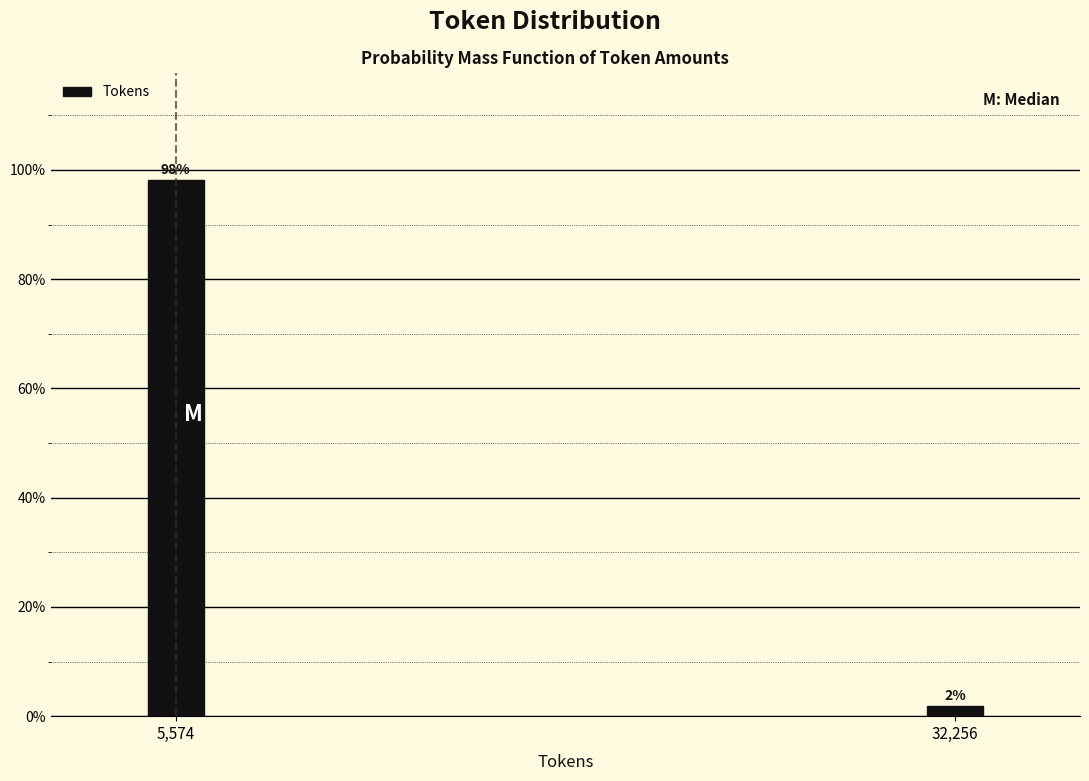

What is the average value?

50.0